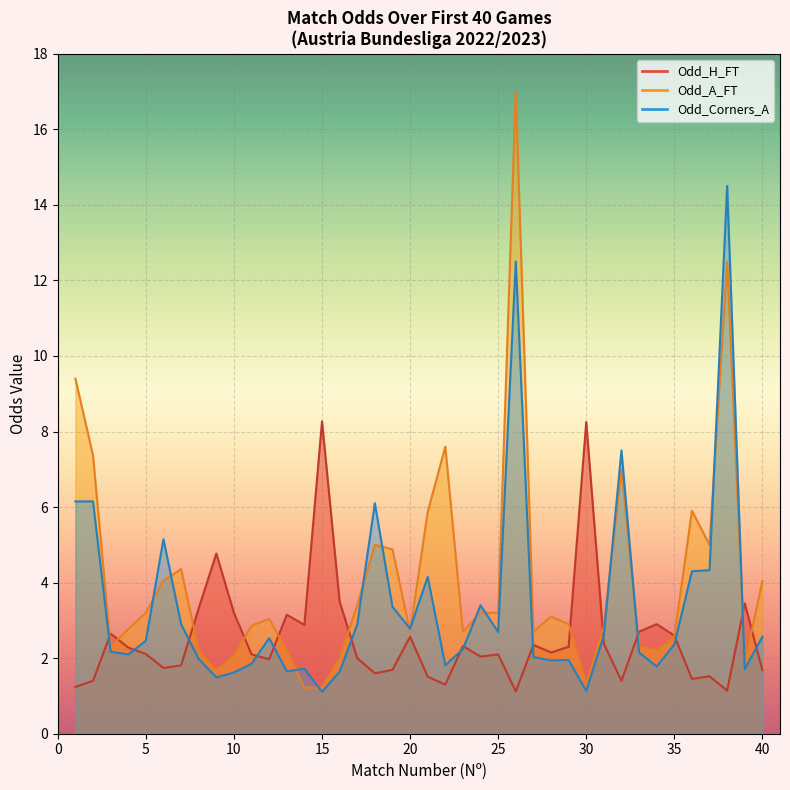

At which category is the sum across all series the highest?

26